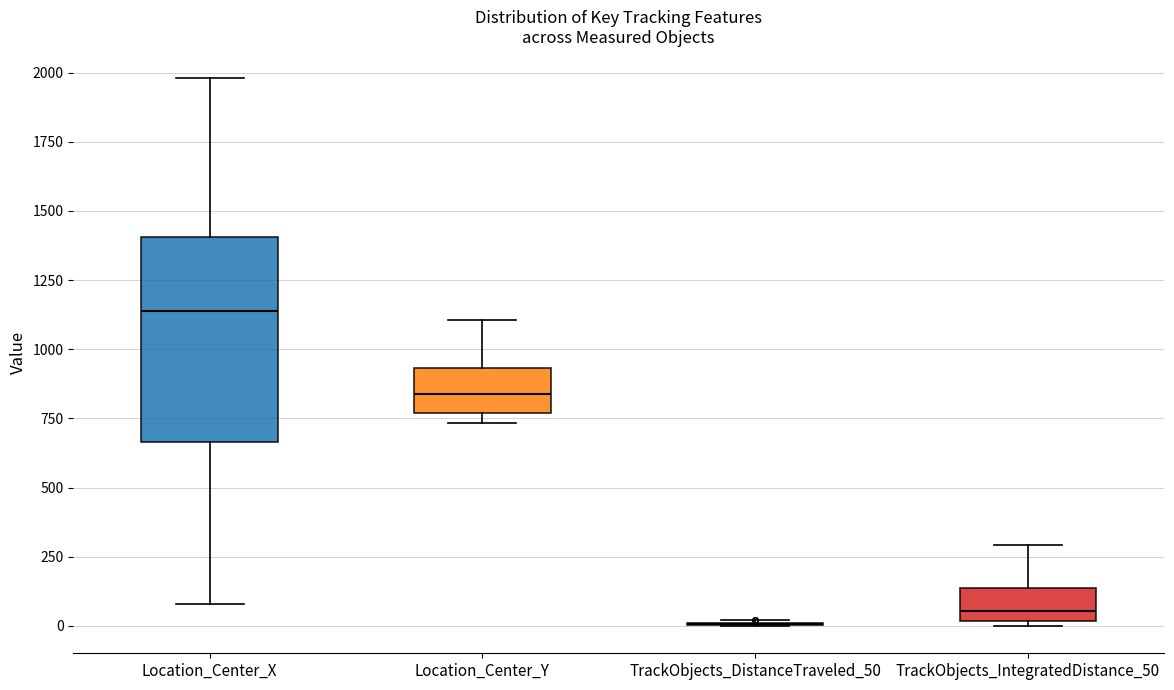

Comparing the boxes themselves (not the whiskers), which one is the tallest?

Location_Center_X